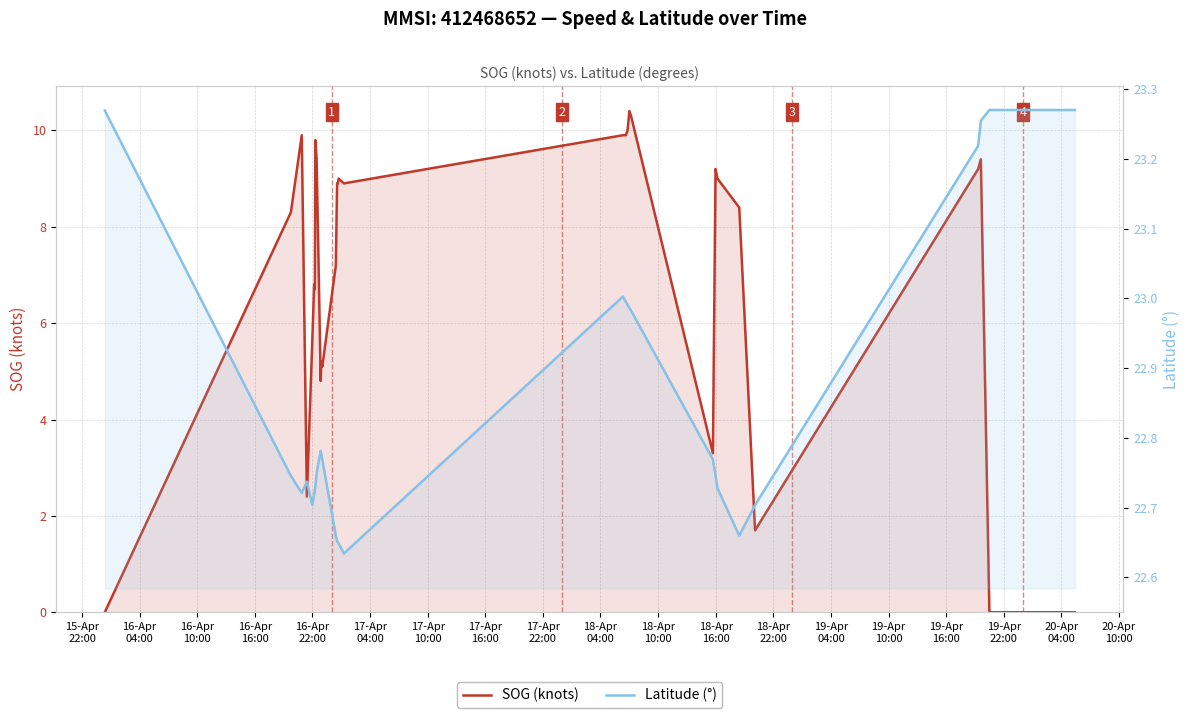

Reading left to right, extract all data points from this chart.

SOG (knots): 0.0	8.3	9.9	2.4	5.7	6.8	6.7	9.8	9.4	4.8	5.2	5.2	5.1	7.1	7.2	8.9	8.9	9.0	8.9	9.9	9.9	10.0	10.4	10.3	3.3	9.2	9.0	8.4	1.7	9.2	9.4	0.0	0.0	0.0	0.0	0.0	0.0	0.0	0.0	0.0
Latitude (°): 23.3	22.7	22.7	22.7	22.7	22.7	22.7	22.7	22.7	22.8	22.8	22.8	22.8	22.7	22.7	22.7	22.6	22.6	22.6	23.0	23.0	23.0	23.0	23.0	22.8	22.7	22.7	22.7	22.7	23.2	23.3	23.3	23.3	23.3	23.3	23.3	23.3	23.3	23.3	23.3